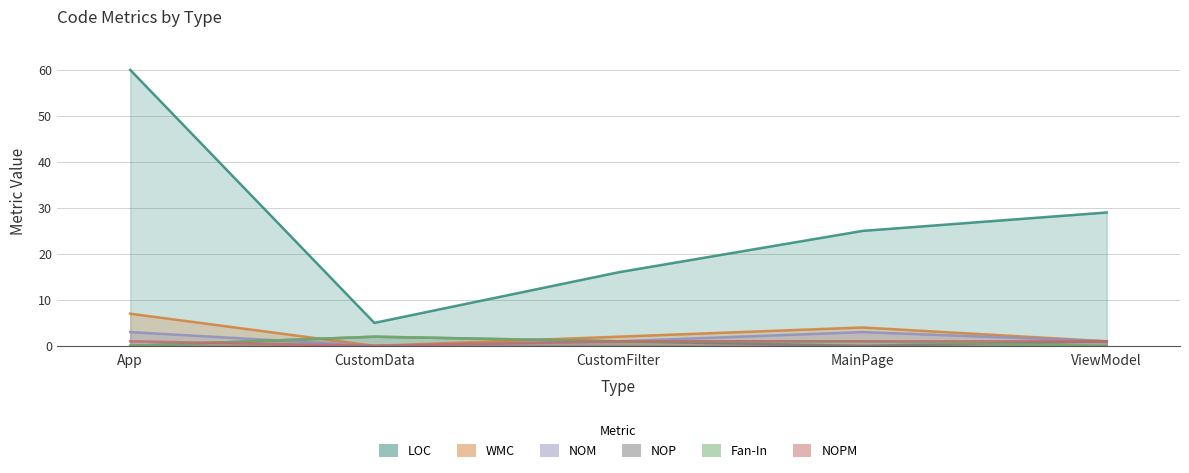

What is the difference between the second highest and minimum values in the NOM series?

3